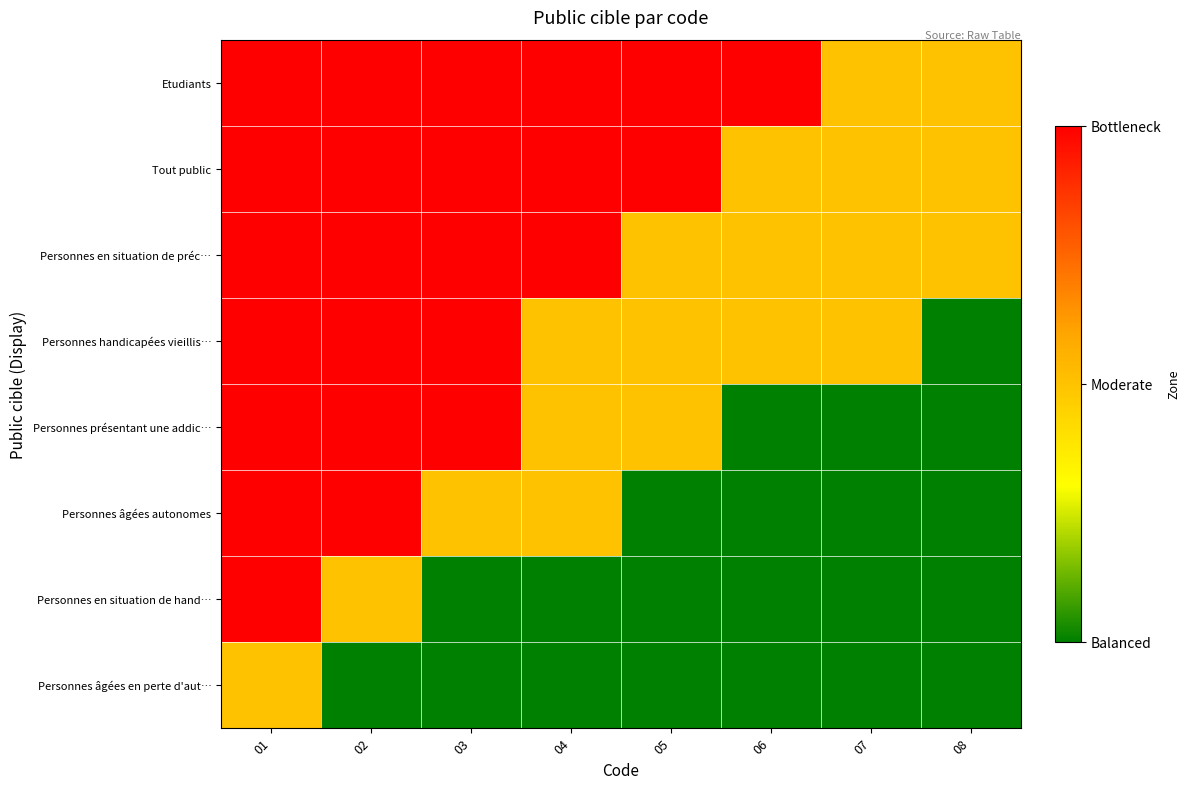

Reading left to right, list all the values displayed in this chart.

Personnes âgées en perte d'aut…: 01=2	02=1	03=1	04=1	05=1	06=1	07=1	08=1
Personnes en situation de hand…: 01=3	02=2	03=1	04=1	05=1	06=1	07=1	08=1
Personnes âgées autonomes: 01=3	02=3	03=2	04=2	05=1	06=1	07=1	08=1
Personnes présentant une addic…: 01=3	02=3	03=3	04=2	05=2	06=1	07=1	08=1
Personnes handicapées vieillis…: 01=3	02=3	03=3	04=2	05=2	06=2	07=2	08=1
Personnes en situation de préc…: 01=3	02=3	03=3	04=3	05=2	06=2	07=2	08=2
Tout public: 01=3	02=3	03=3	04=3	05=3	06=2	07=2	08=2
Etudiants: 01=3	02=3	03=3	04=3	05=3	06=3	07=2	08=2